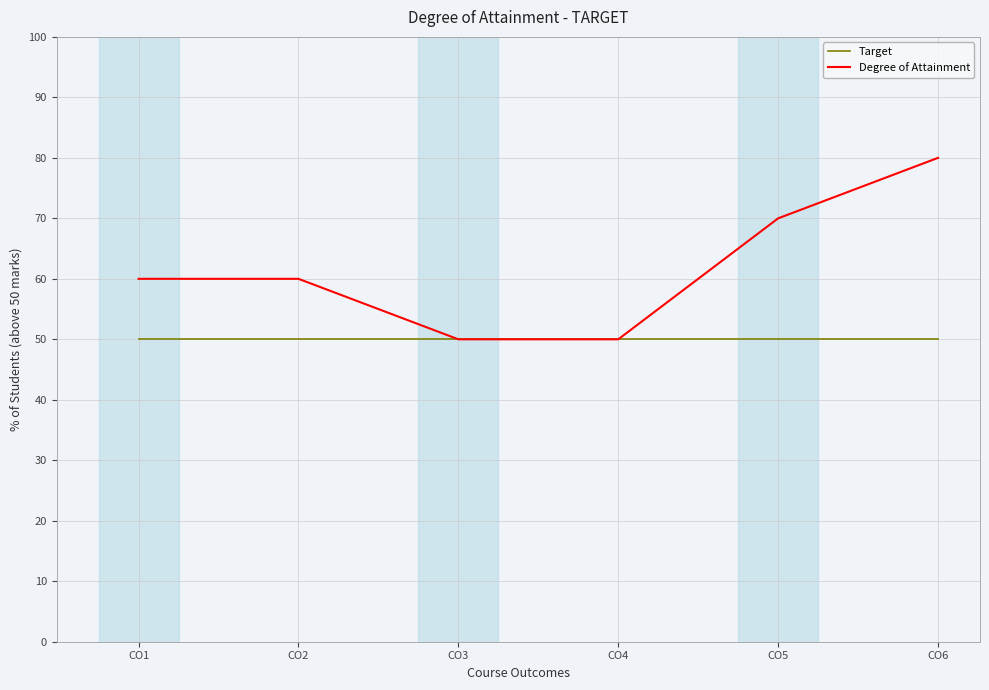

Count the number of data series in this chart.

2